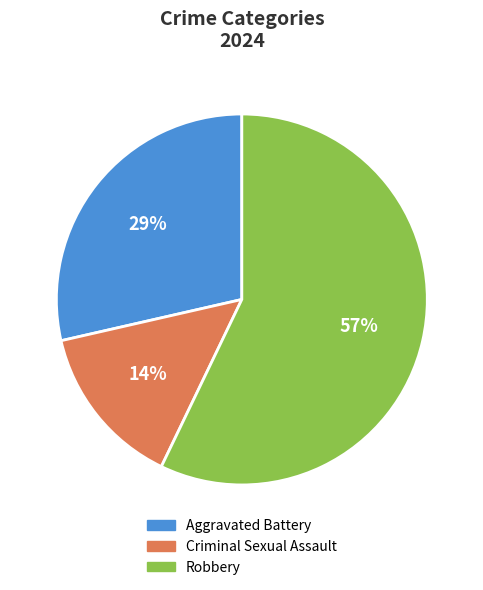

To the nearest percent, what is the average slice percentage?

33%